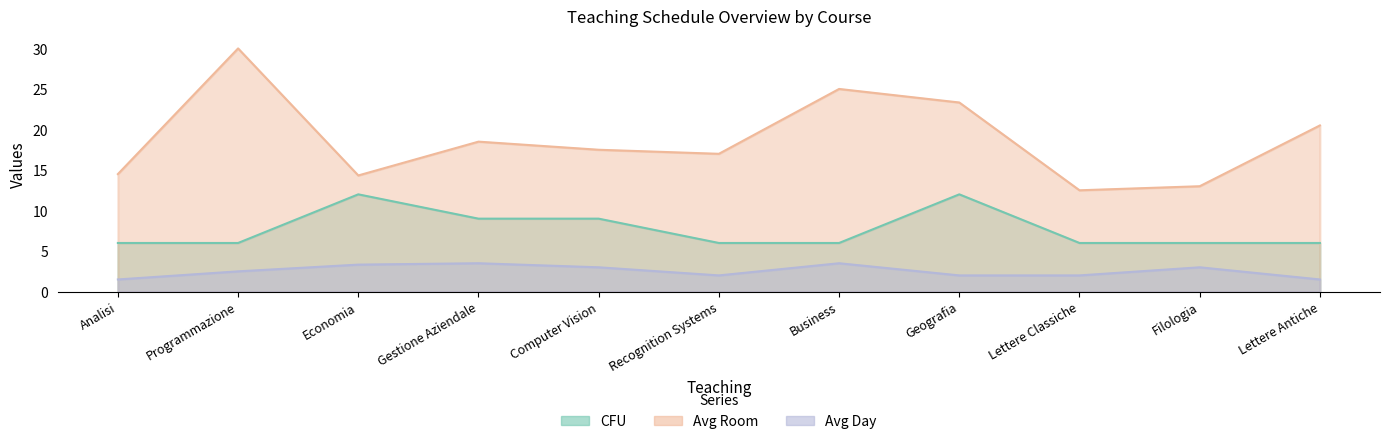

What is the spread (max minus min) of values at Geografia?

21.3